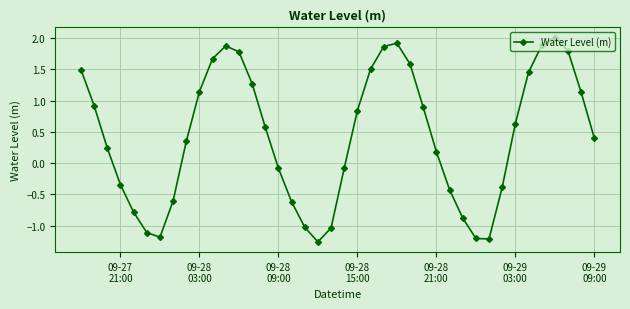

How many interior local valleys (lower than both neighbors) does the data have?

3